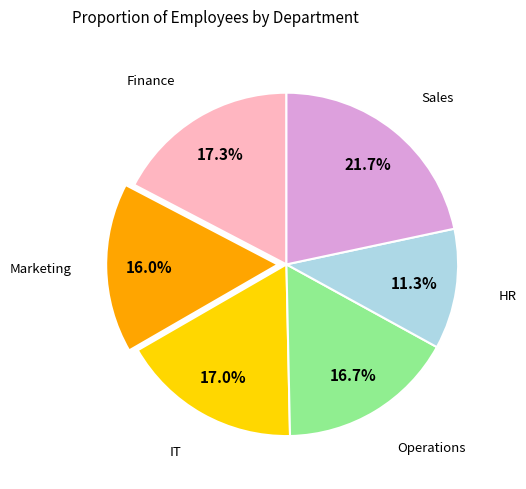

How many segments does this pie chart have?

6